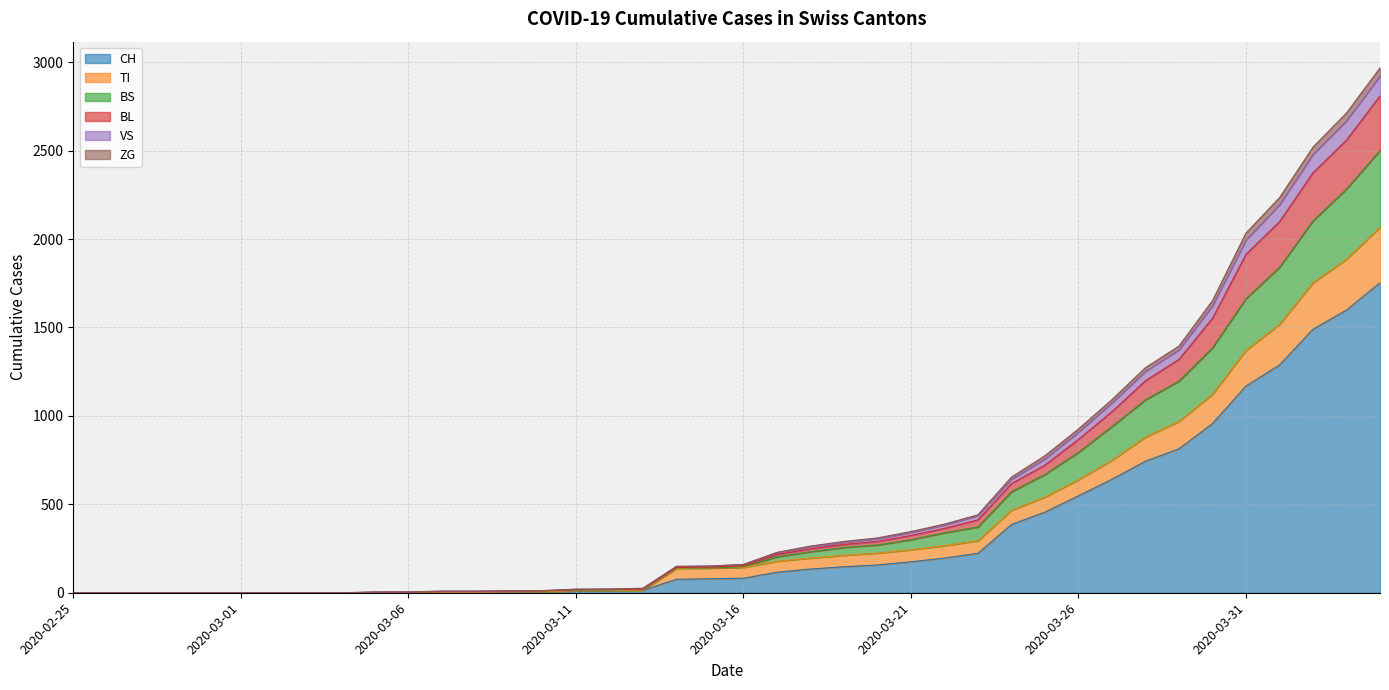

Which category has the highest value in the ZG series?

2020-04-04